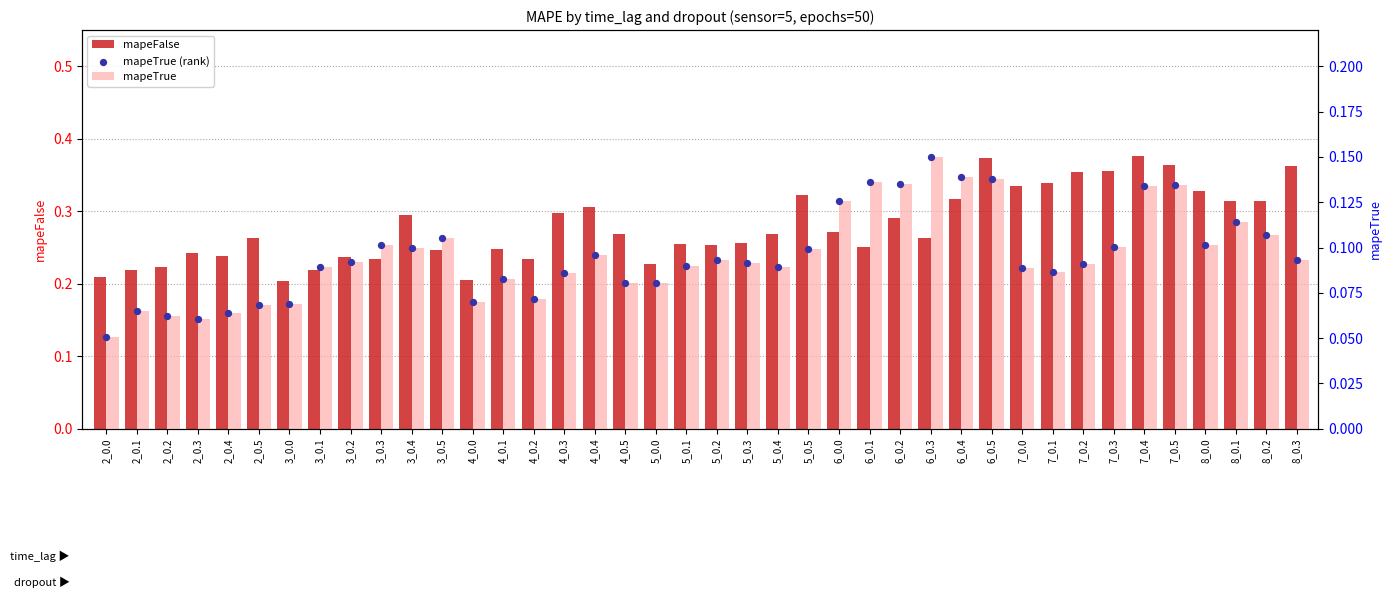

Which series contains the lowest Y value?

mapeTrue